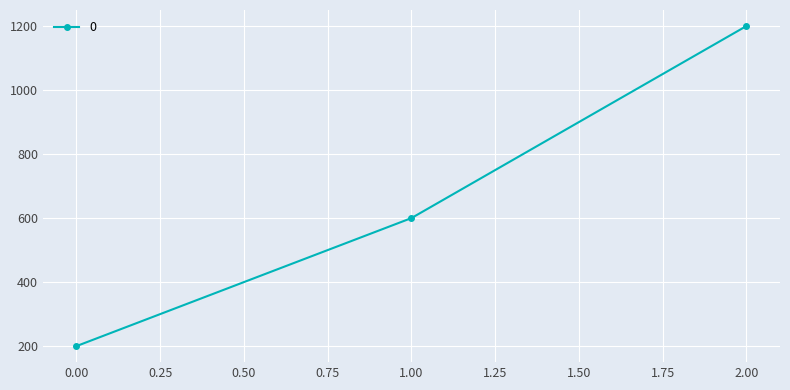

The value at 1.00 is 600. True or false?

True